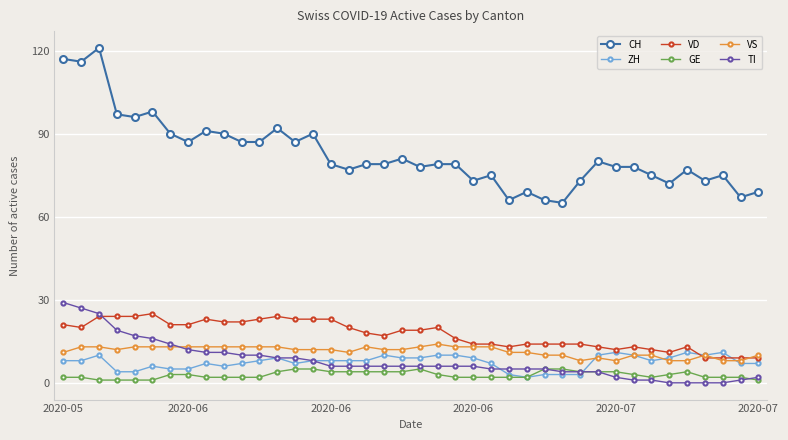

True or false: TI and CH cross at least once.

False